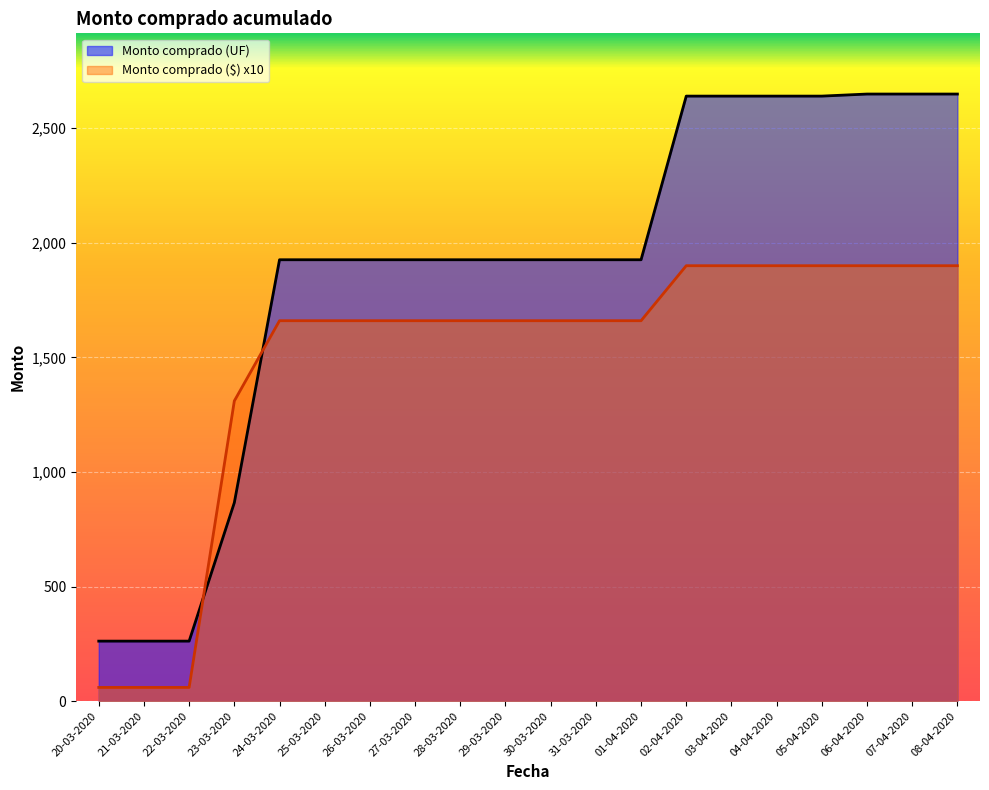

What is the greatest value displayed?

2649